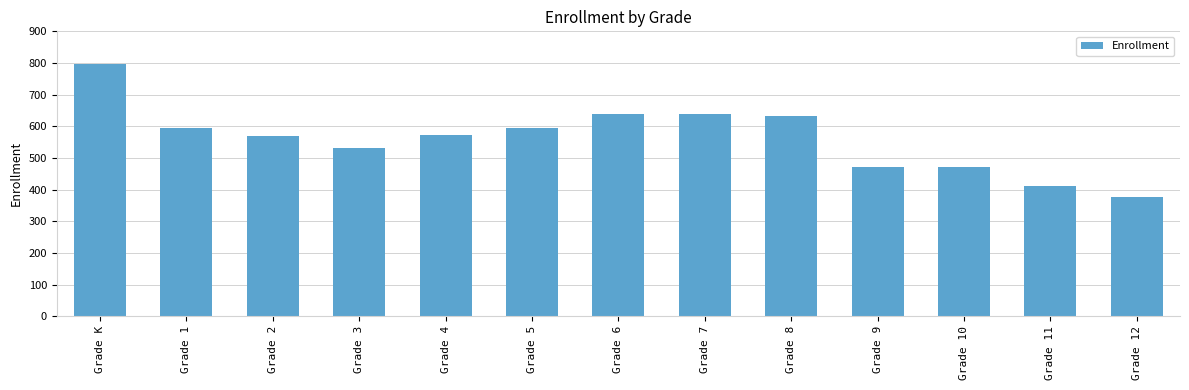

What is the difference between the maximum and minimum values?

419